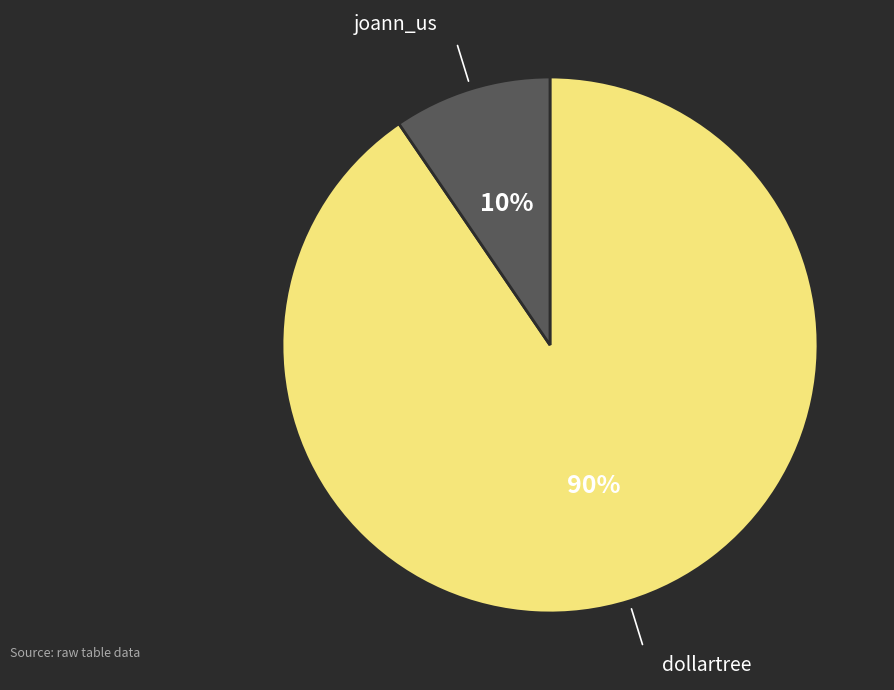

How many segments does this pie chart have?

2